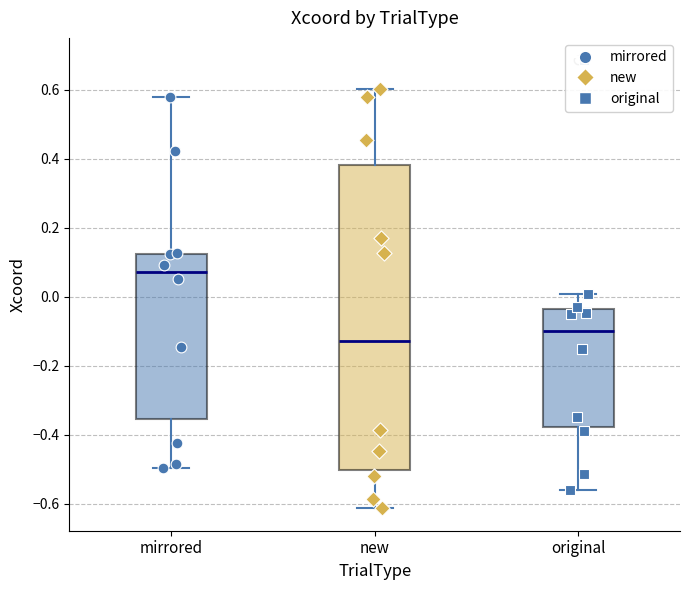

Where does the upper whisker of the box for original end on the y-axis? The values are not printed on the chart, so give them approximately, as read against the axis.

0.00